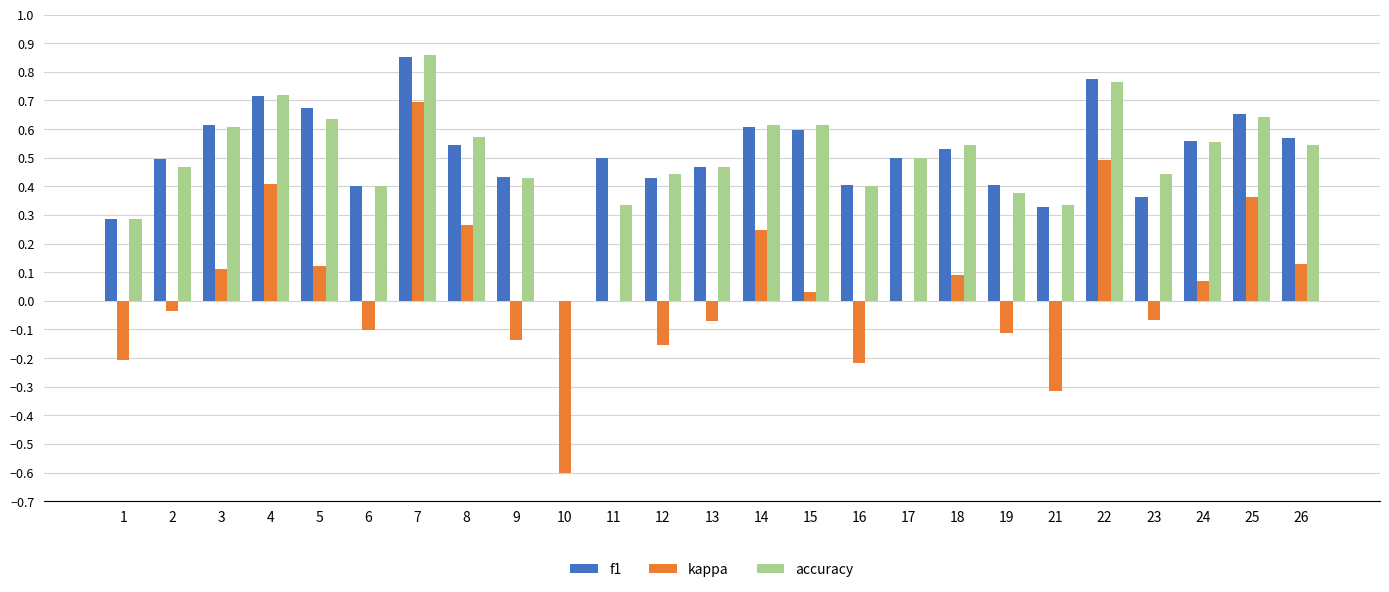

At which label does kappa reach its peak?

7